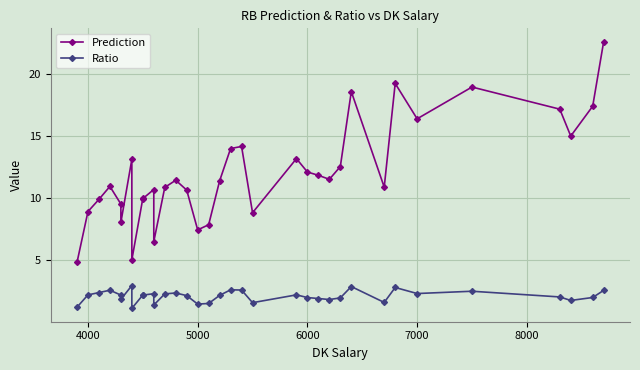

Between 4000 and 5000, which series saw the biggest shift?

Prediction